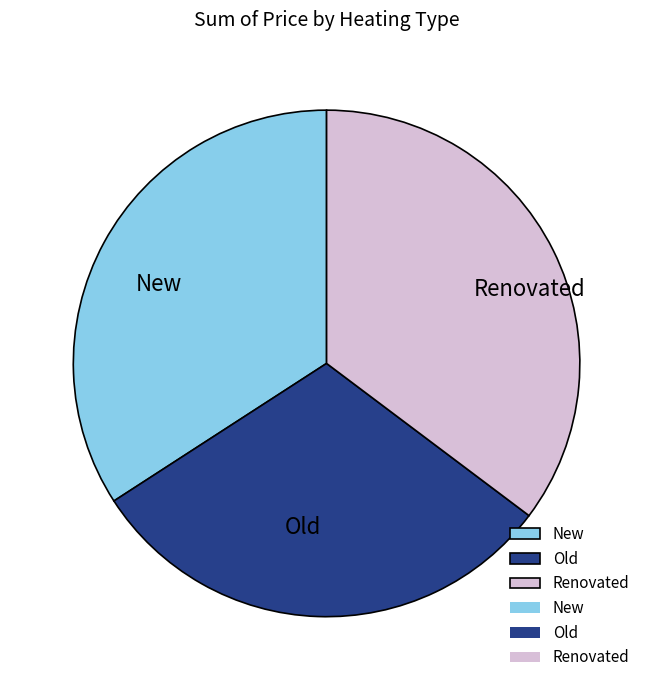

Is the sum of New and Old greater than half?

Yes